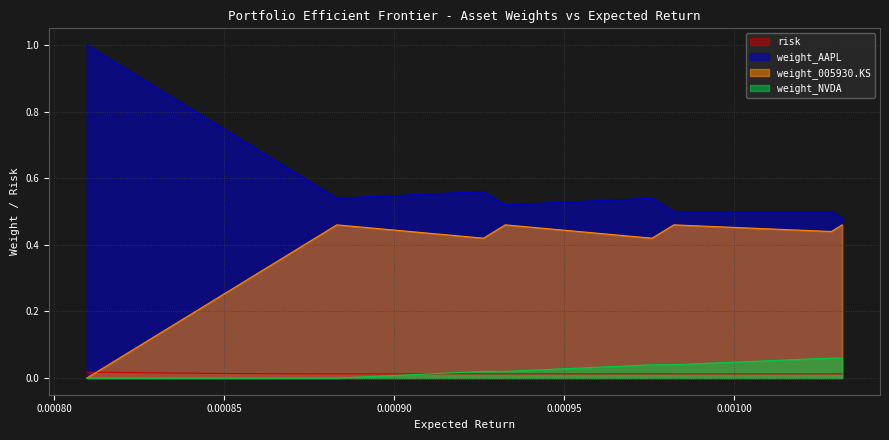

Which series ends up on top after the final intersection of weight_NVDA and risk?

weight_NVDA